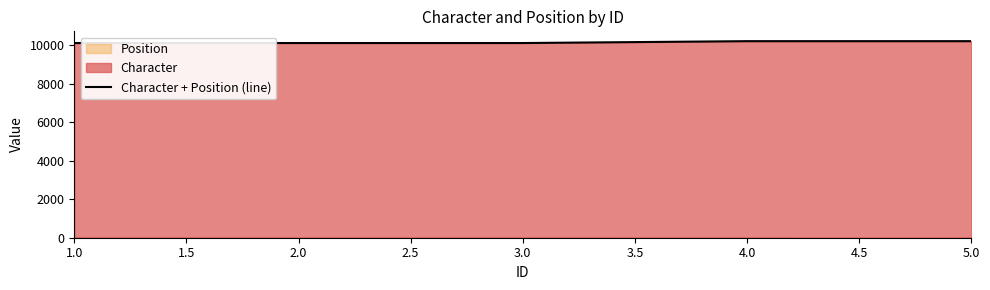

The value at 2.0 is 10106. True or false?

True